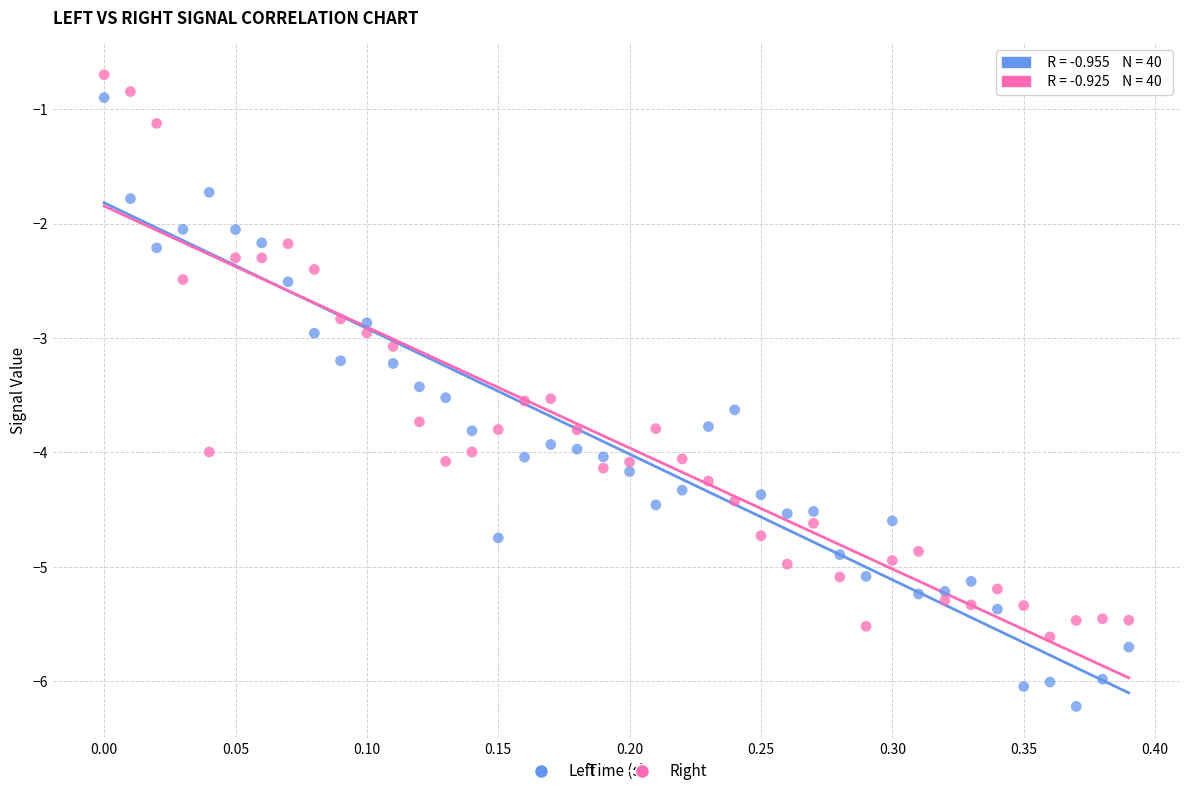

Across all data points, what is the range of X values (max minus min)?

0.4